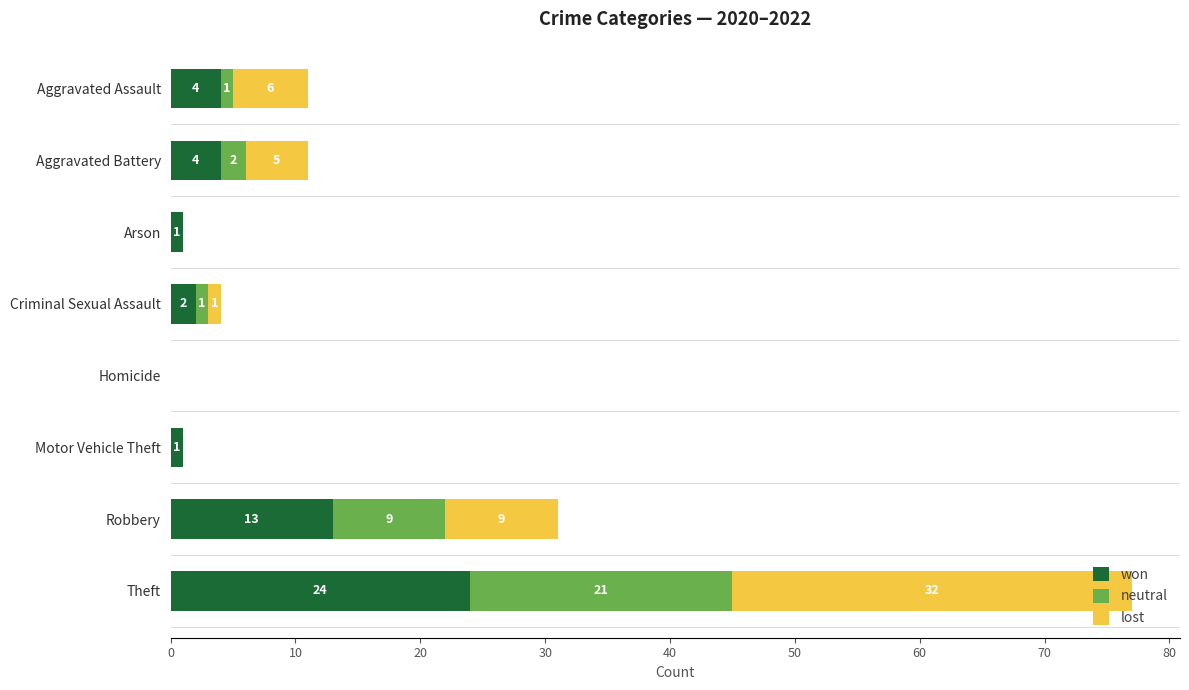

At which label is won closest to 12?

Robbery